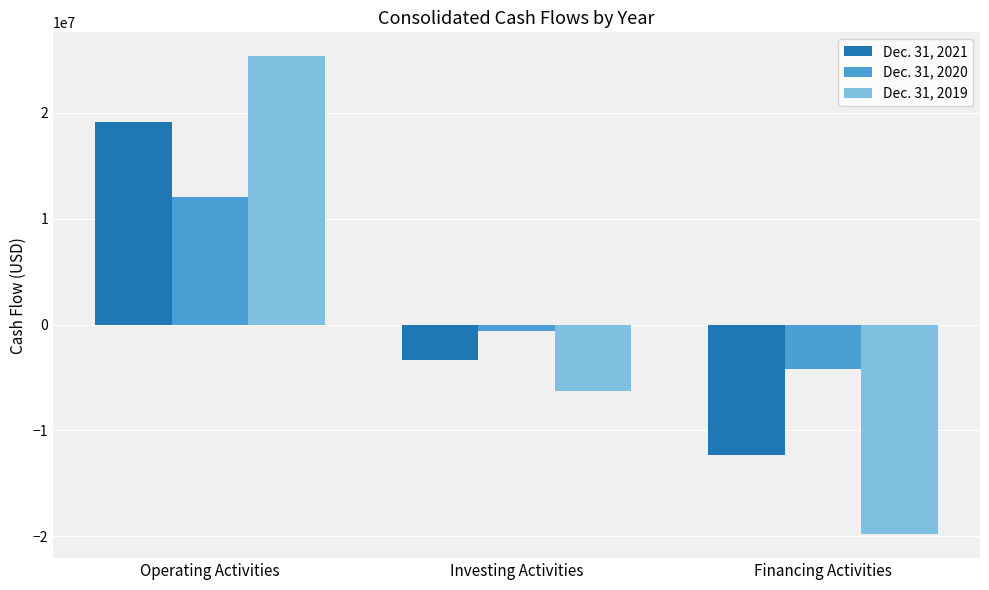

What is the difference between the Dec. 31, 2020 values at Financing Activities and Operating Activities?

16253000